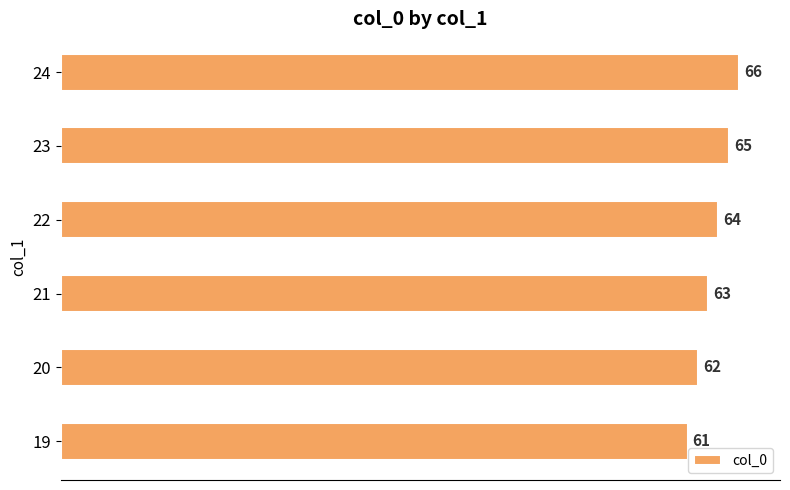

List the labels in order of value, smallest first.

19, 20, 21, 22, 23, 24